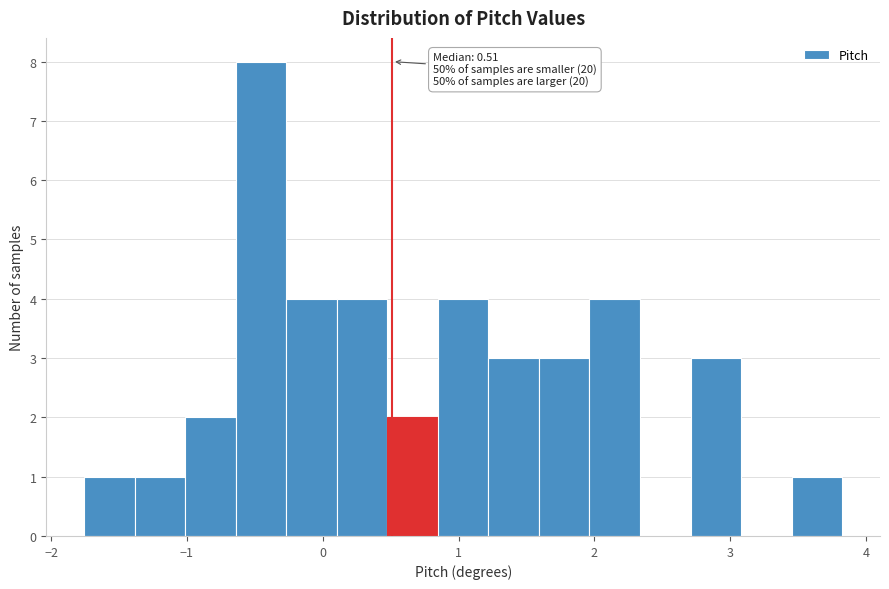

Around what value on the x-axis is the tallest bar? Give the approximate position of its centre, as read against the axis.

-0.5